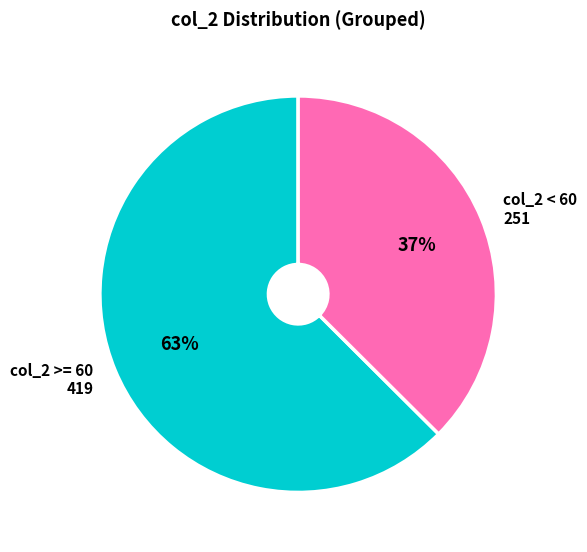

To the nearest percent, what percentage of the pie is col_2 < 60 251?

37%